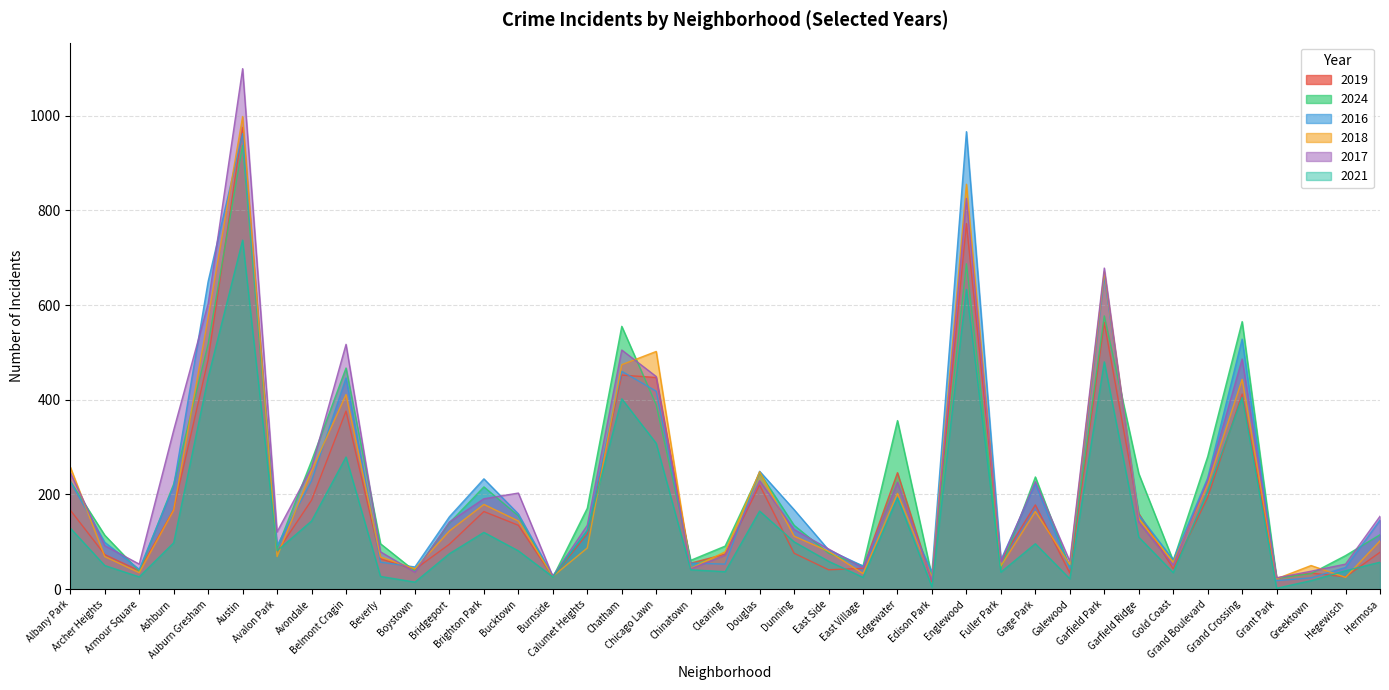

True or false: 2024 has a value of 85 at Albany Park.

False